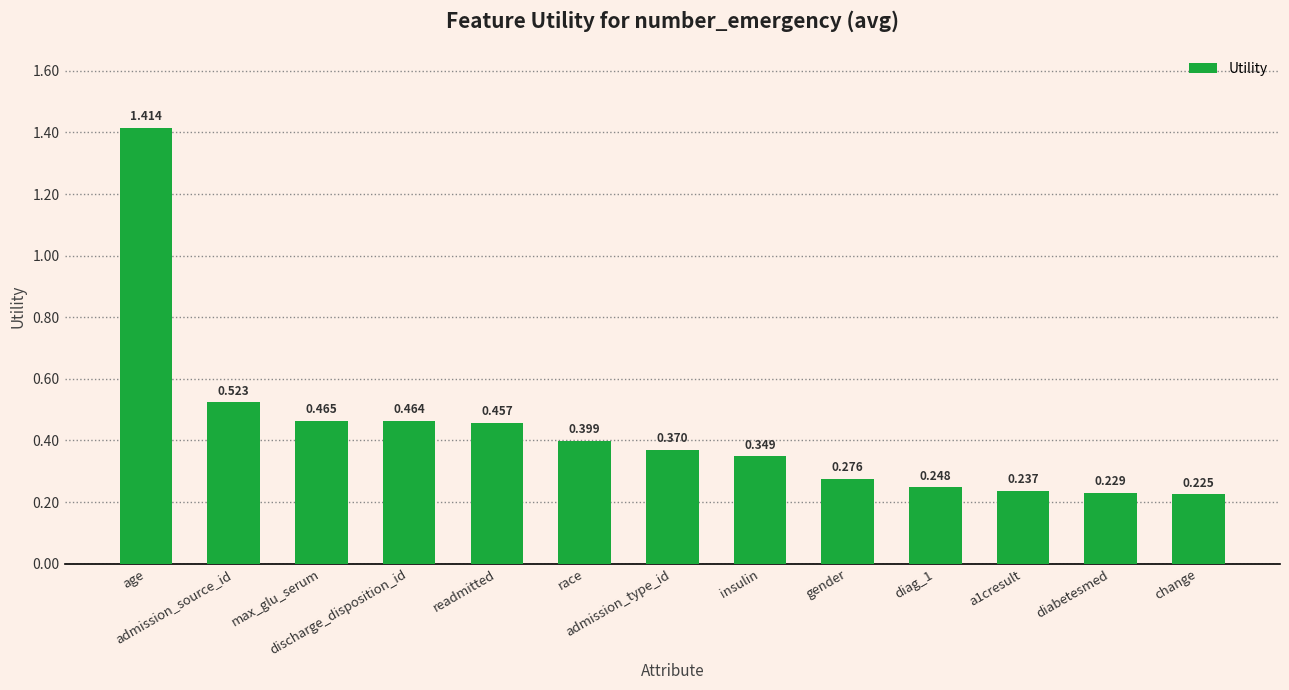

List the labels in order of value, largest first.

age, admission_source_id, max_glu_serum, discharge_disposition_id, readmitted, race, admission_type_id, insulin, gender, diag_1, a1cresult, diabetesmed, change